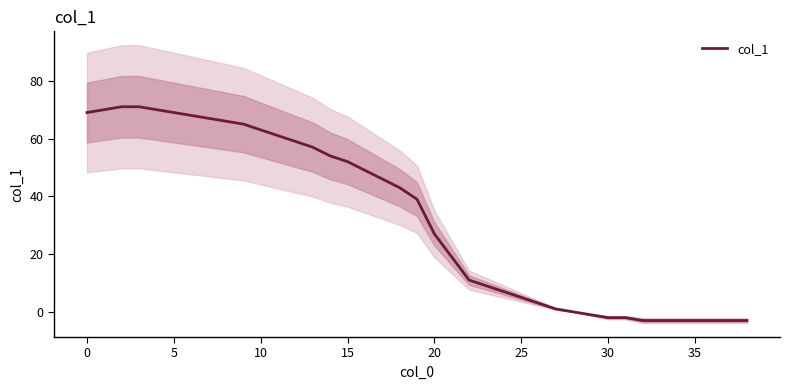

What is the difference between the maximum and minimum values?

74